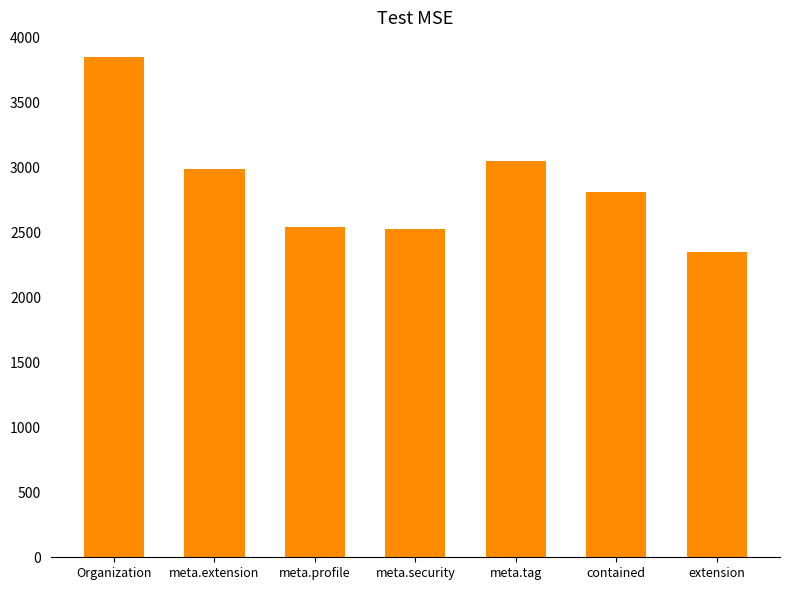

What is the average value?

2874